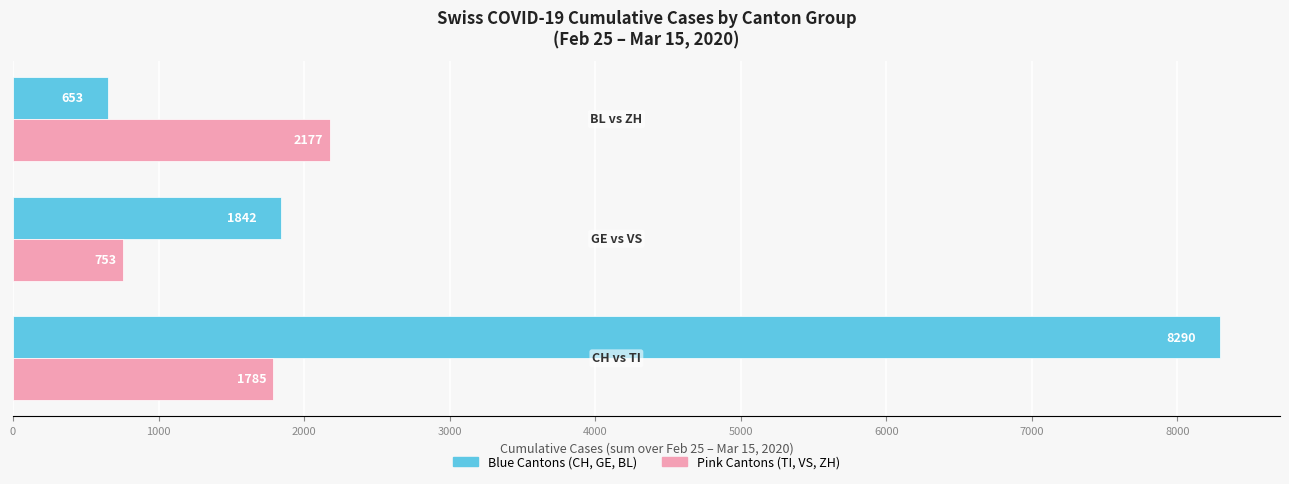

How many categories are shown in the chart?

3